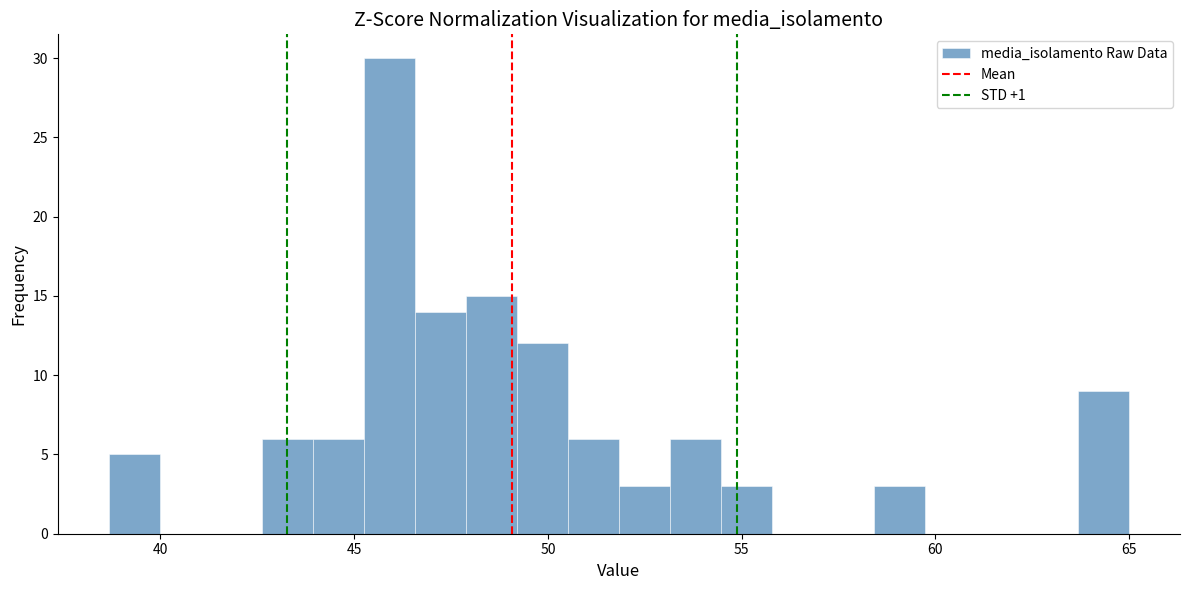

Read against the x-axis, roughly where is the centre of the tallest bar?

46.0